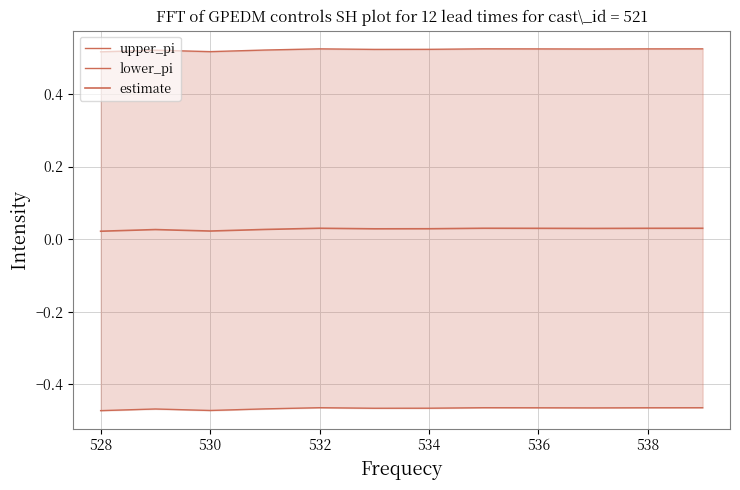

What are all the series names shown in the legend?

upper_pi, lower_pi, estimate